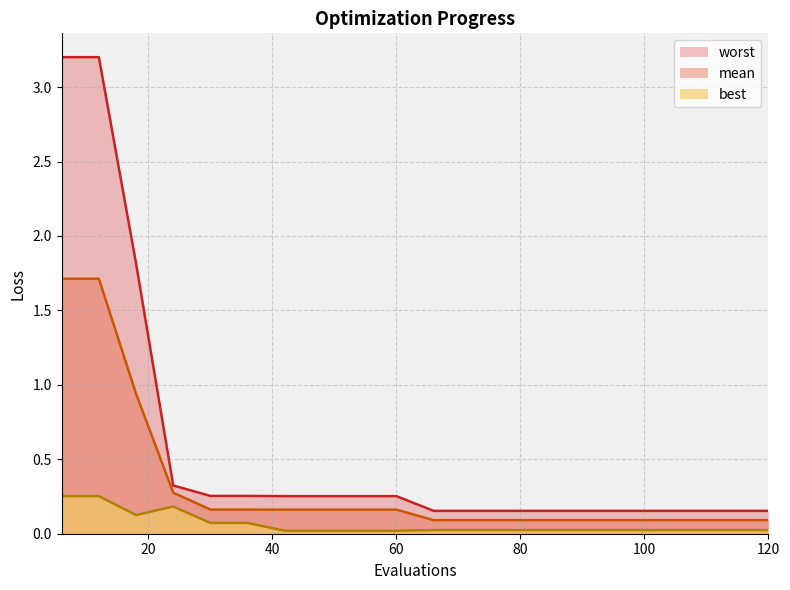

At 12, list the series in order from smallest to largest.

best, mean, worst